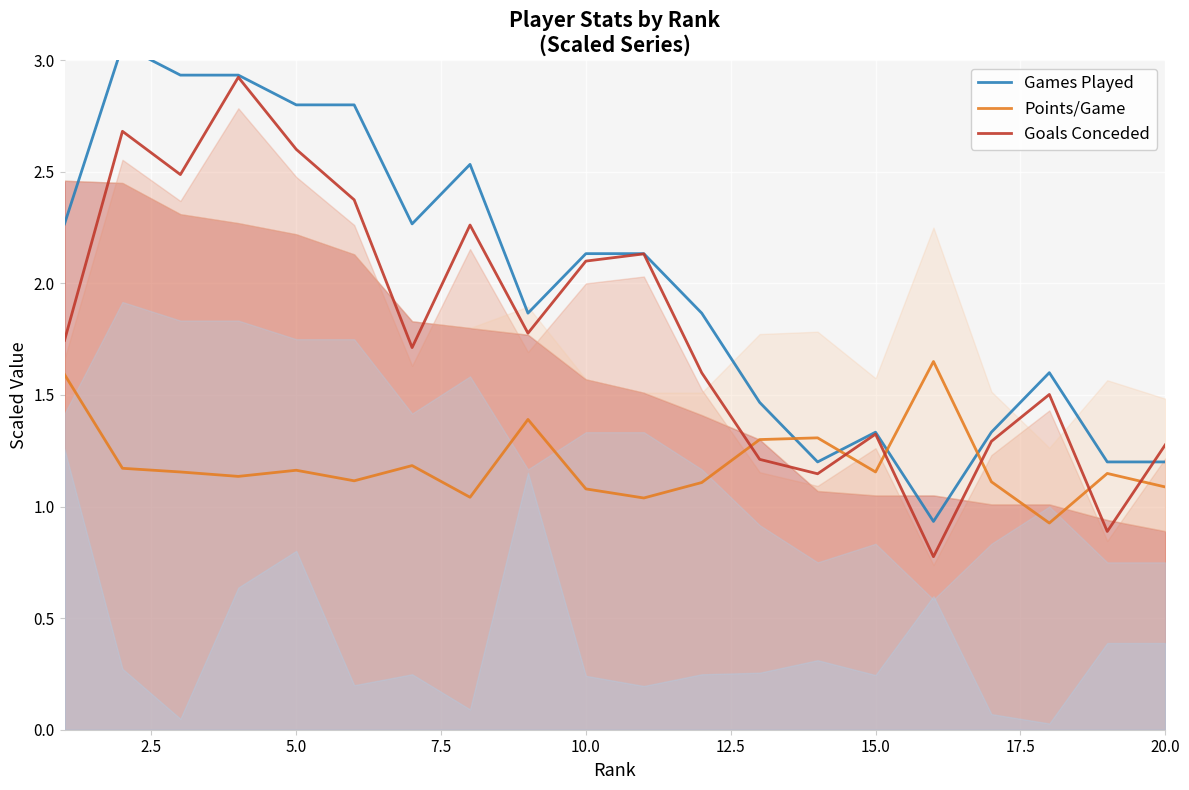

Count the number of categories in the chart.

20